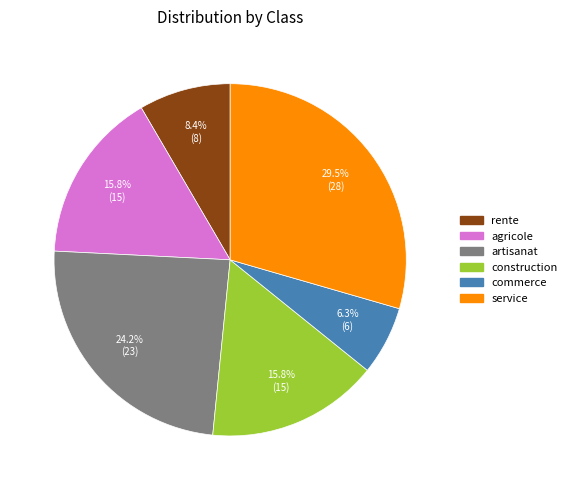

What is the largest slice in the pie chart?

service